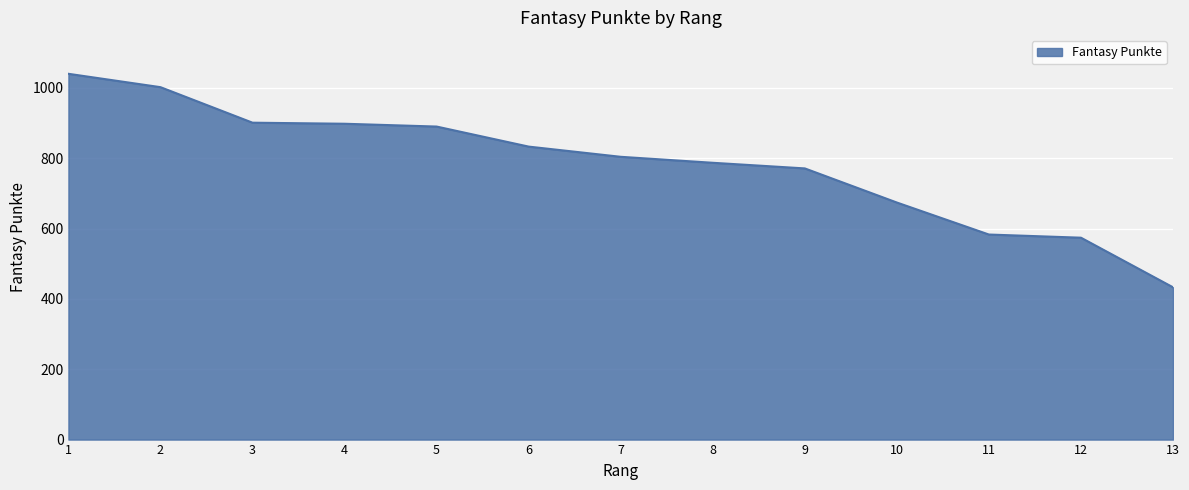

True or false: the data shows 202 at 12.

False